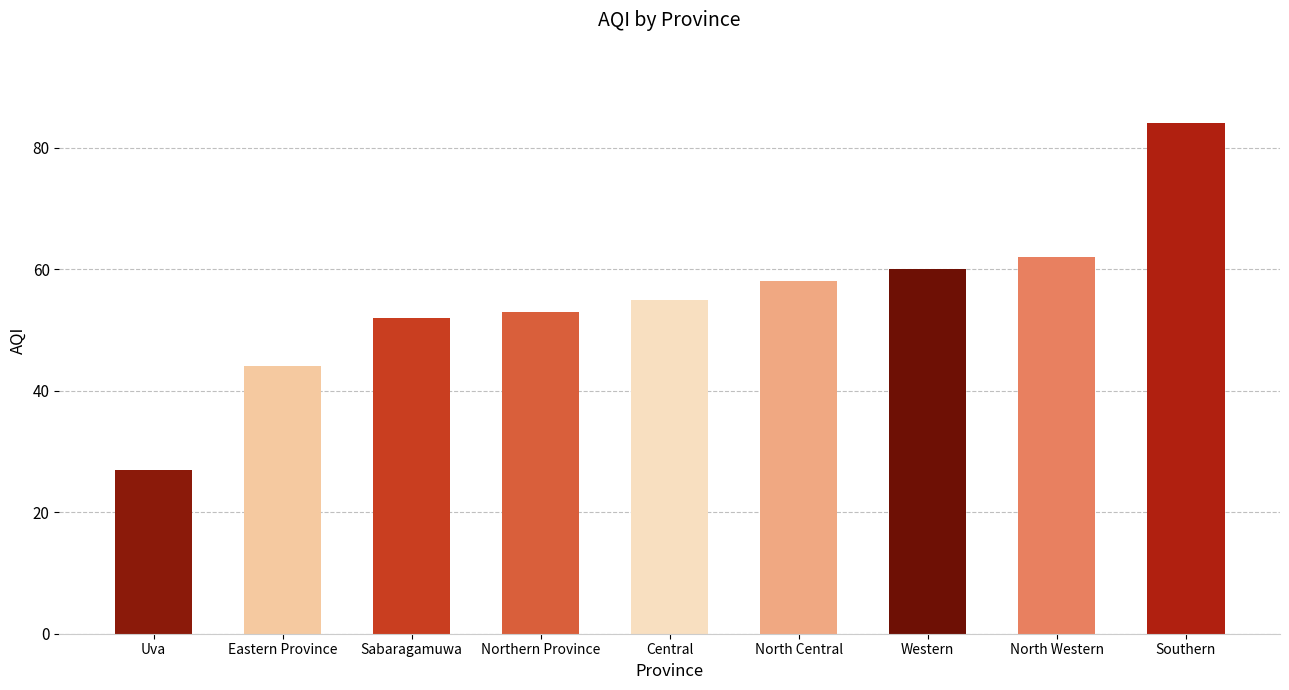

How many distinct data groups are displayed?

1